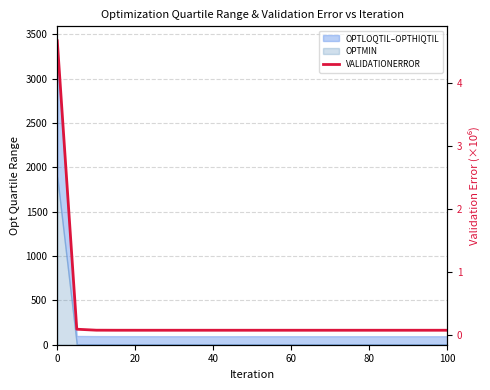

Does the chart display data point markers on the line(s)?

No